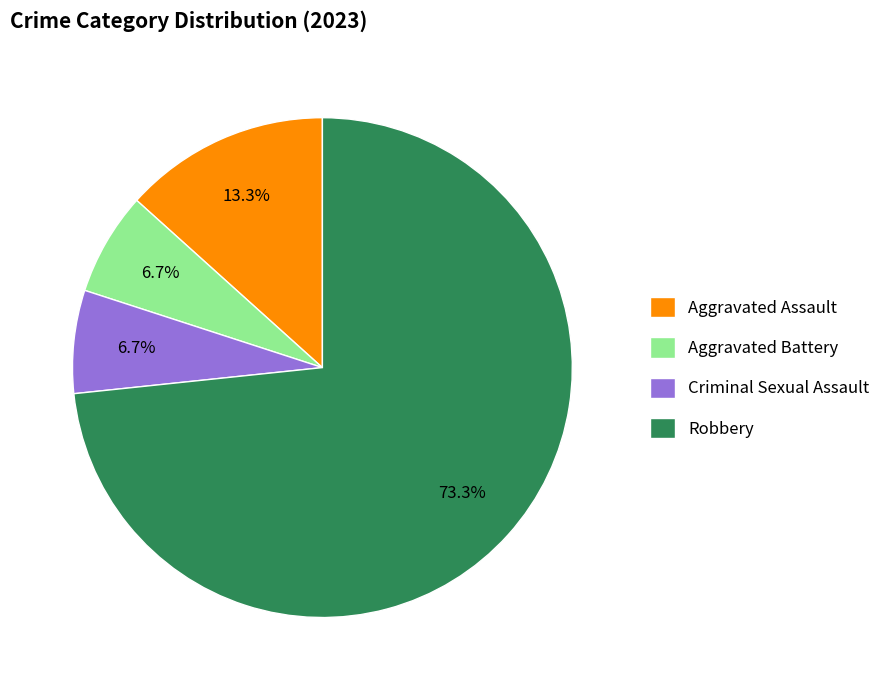

Between Robbery and Aggravated Battery, which is larger?

Robbery